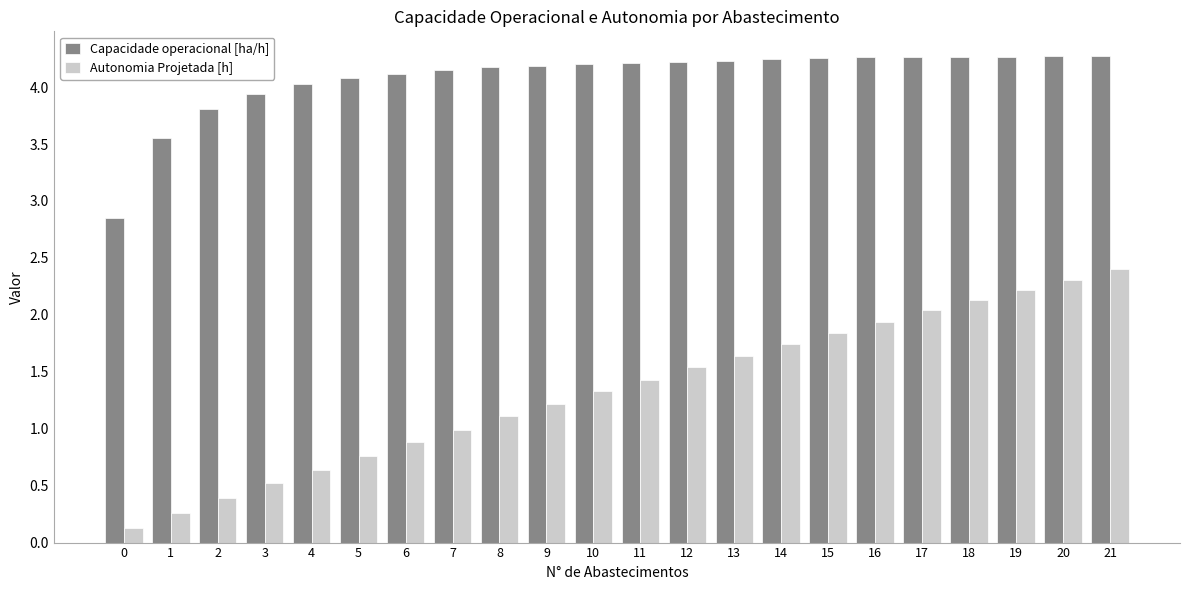

What is the spread (max minus min) of values at 1?

3.3